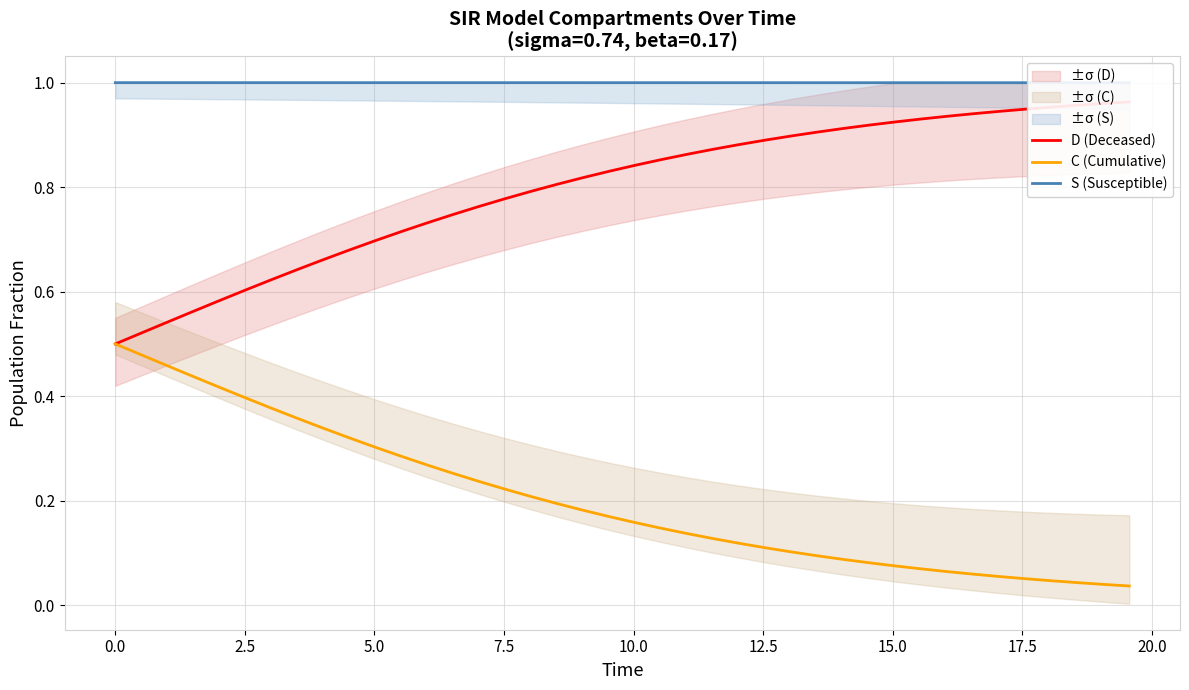

What is the difference between the second highest and minimum values in the C (Cumulative) series?

0.4